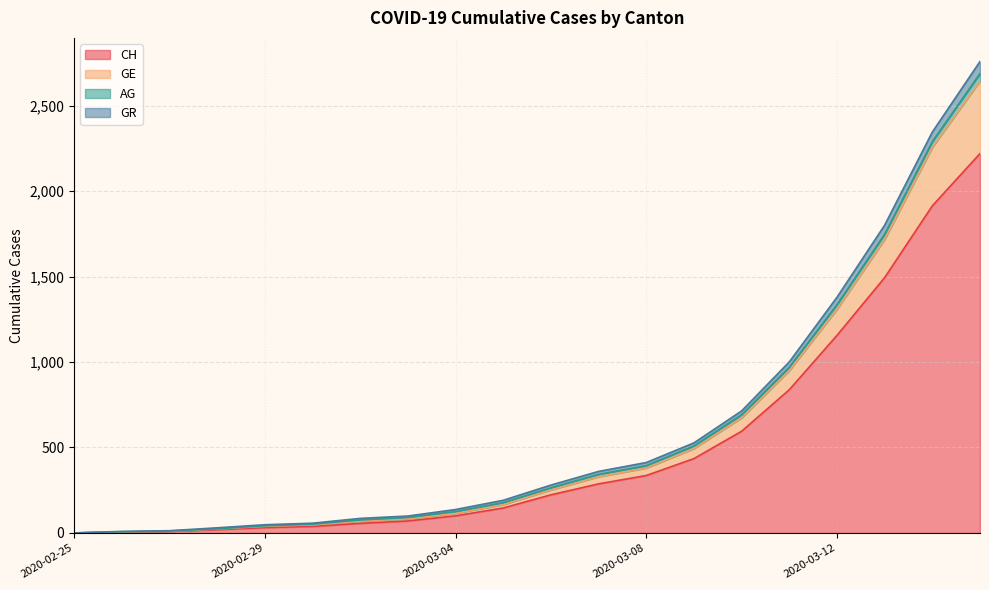

True or false: GR has more than 0 interior local peaks.

False